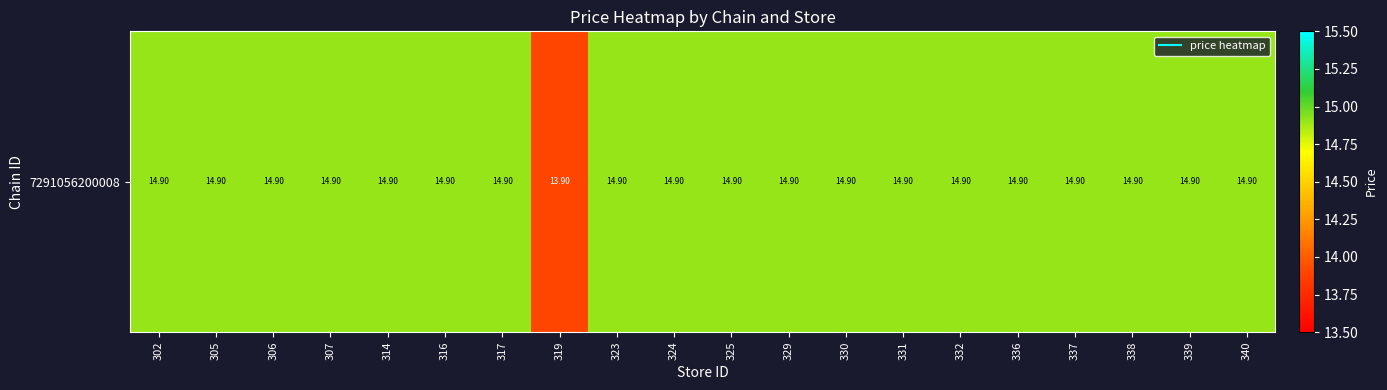

How many data points are above 14?

19